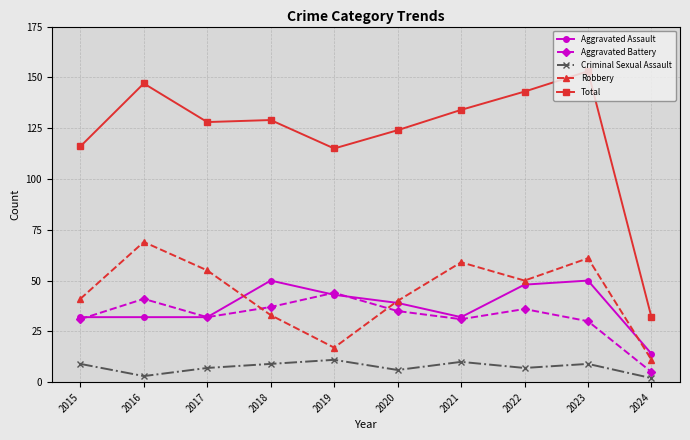

Reading right to left, extract all data points from this chart.

Aggravated Assault: 14	50	48	32	39	43	50	32	32	32
Aggravated Battery: 5	30	36	31	35	44	37	32	41	31
Criminal Sexual Assault: 2	9	7	10	6	11	9	7	3	9
Robbery: 11	61	50	59	40	17	33	55	69	41
Total: 32	153	143	134	124	115	129	128	147	116